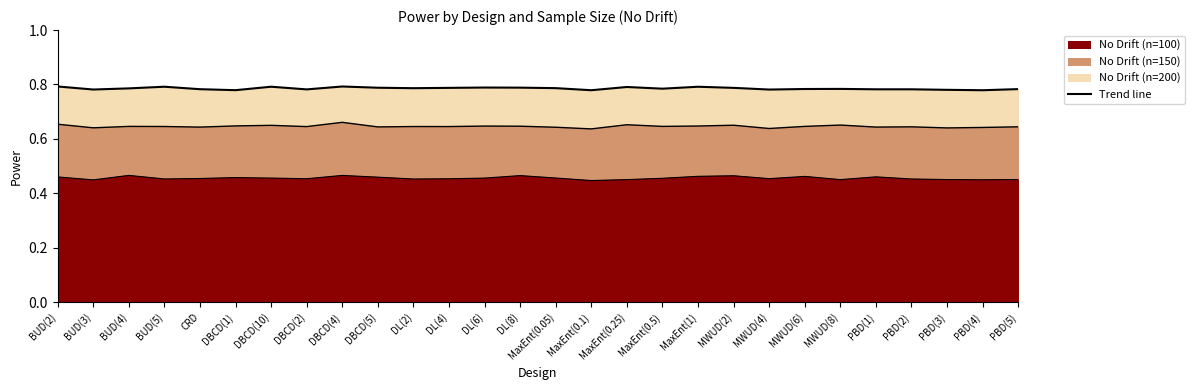

What is the greatest value displayed?

0.8